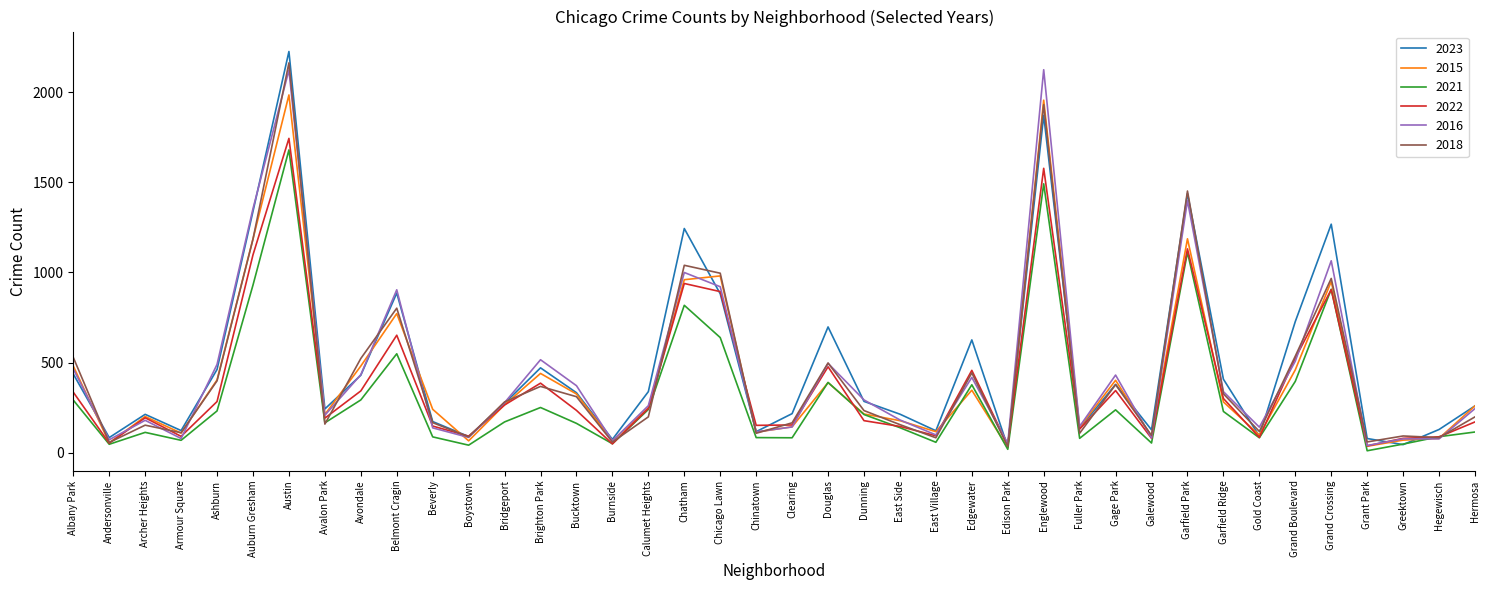

What value does the 2023 series have at Galewood?

127